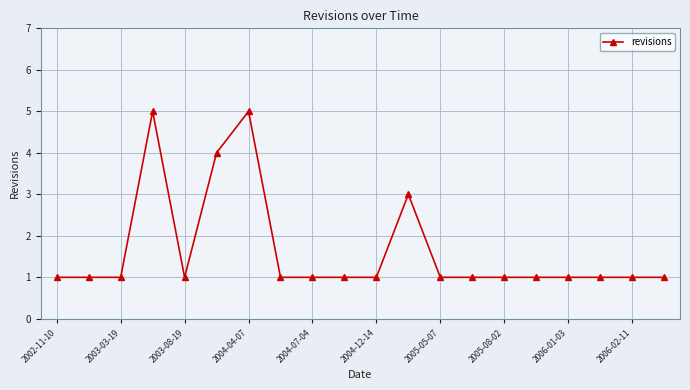

Reading left to right, what are all the values shown in this chart?

1	1	1	5	1	4	5	1	1	1	1	3	1	1	1	1	1	1	1	1